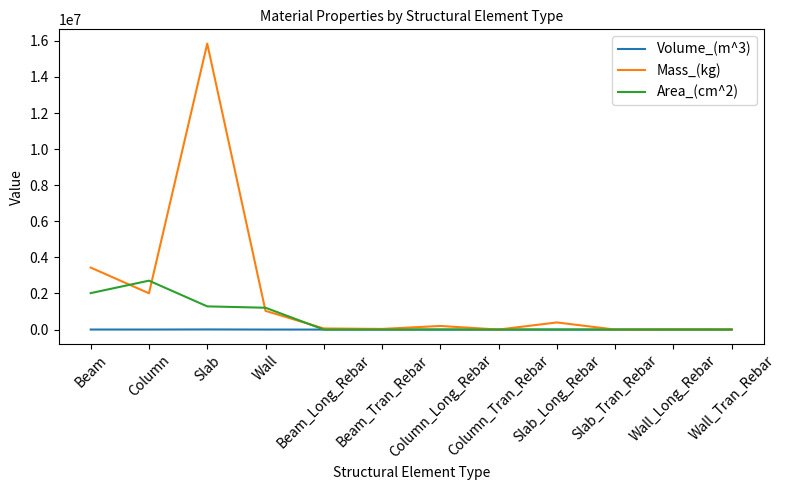

List the series in order of their overall mean, lowest first.

Volume_(m^3), Area_(cm^2), Mass_(kg)